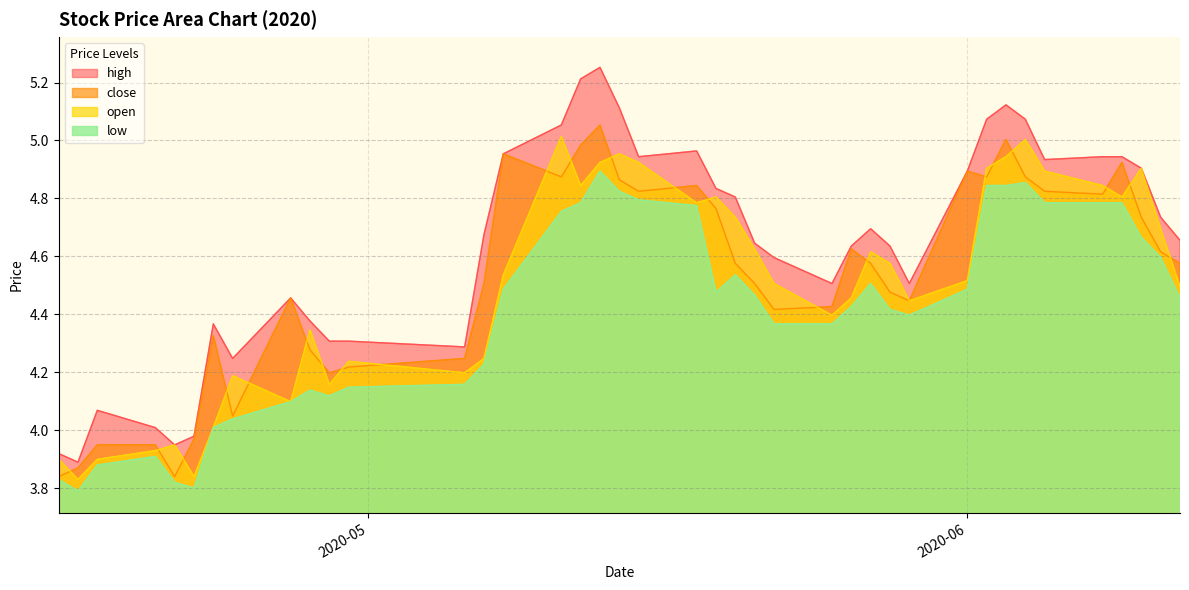

Which series has the largest total across all categories?

high